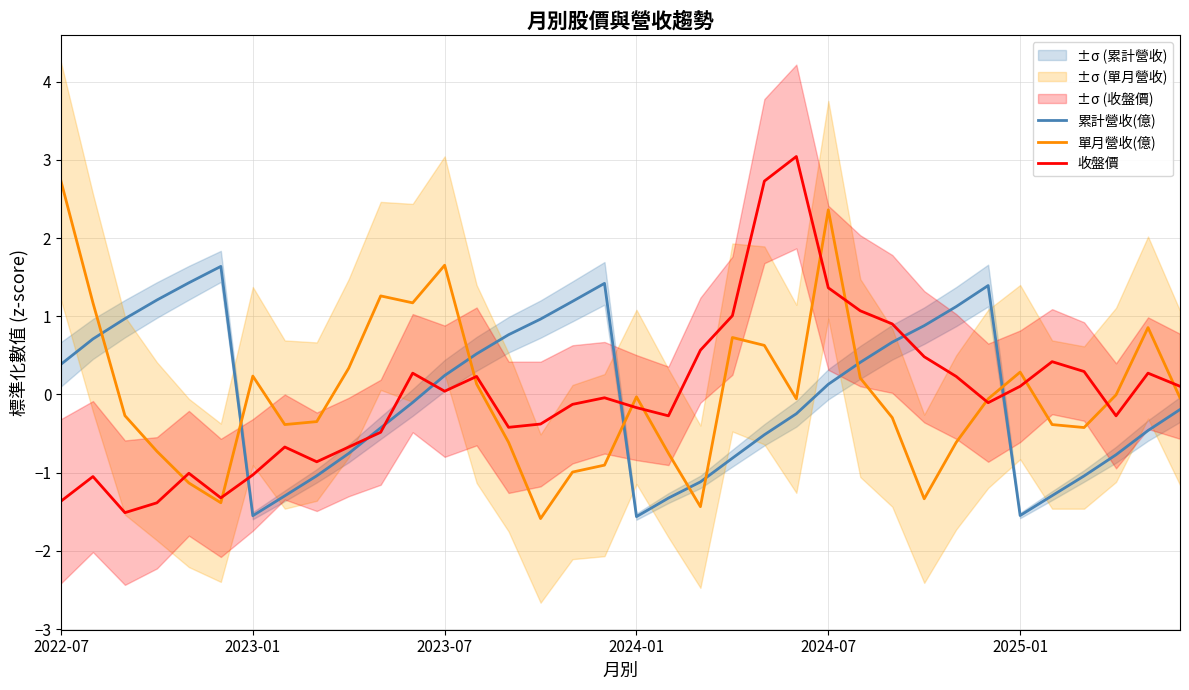

Reading left to right, list all the values displayed in this chart.

累計營收(億): 0.4	0.7	1.0	1.2	1.4	1.6	-1.5	-1.3	-1.0	-0.8	-0.4	-0.1	0.2	0.5	0.8	1.0	1.2	1.4	-1.6	-1.3	-1.1	-0.8	-0.5	-0.2	0.1	0.4	0.7	0.9	1.1	1.4	-1.5	-1.3	-1.0	-0.8	-0.5	-0.2
單月營收(億): 2.7	1.2	-0.3	-0.7	-1.1	-1.4	0.2	-0.4	-0.3	0.3	1.3	1.2	1.7	0.1	-0.6	-1.6	-1.0	-0.9	-0.0	-0.8	-1.4	0.7	0.6	-0.1	2.4	0.2	-0.3	-1.3	-0.6	-0.1	0.3	-0.4	-0.4	-0.0	0.9	-0.0
收盤價: -1.4	-1.0	-1.5	-1.4	-1.0	-1.3	-1.0	-0.7	-0.9	-0.7	-0.5	0.3	0.0	0.2	-0.4	-0.4	-0.1	-0.0	-0.2	-0.3	0.6	1.0	2.7	3.0	1.4	1.1	0.9	0.5	0.2	-0.1	0.1	0.4	0.3	-0.3	0.3	0.1